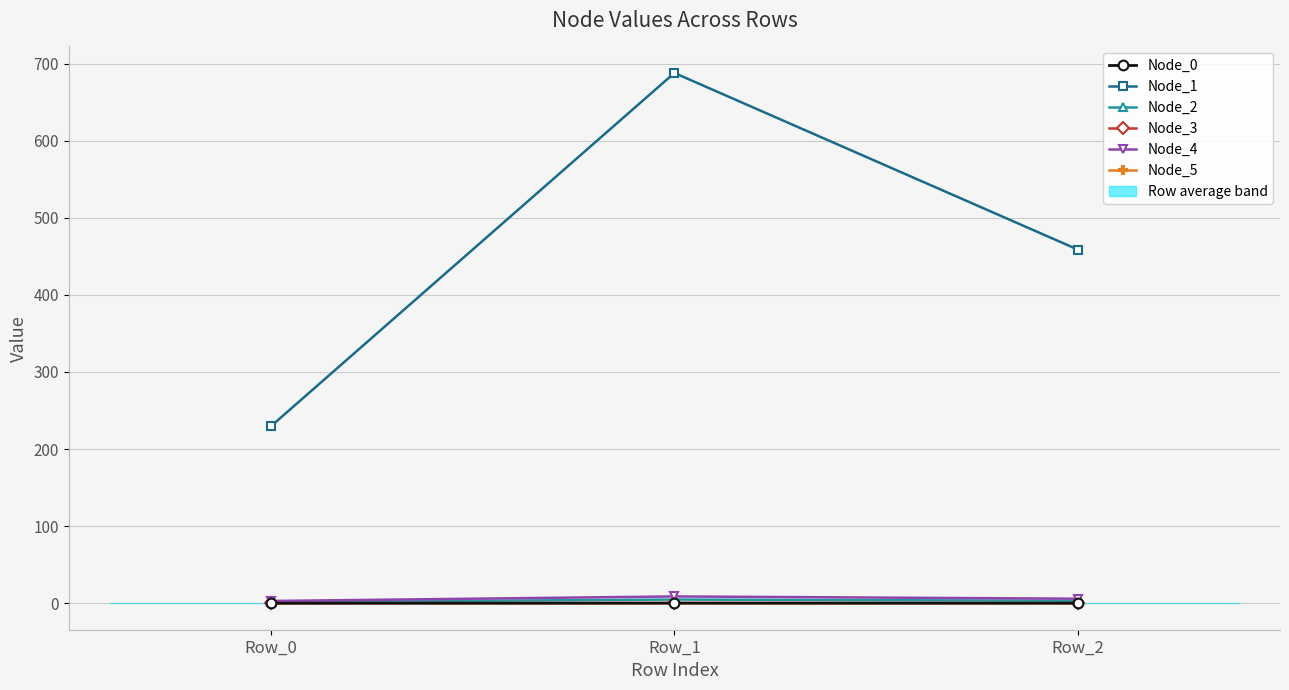

At how many categories does at least one series exceed 384?

2